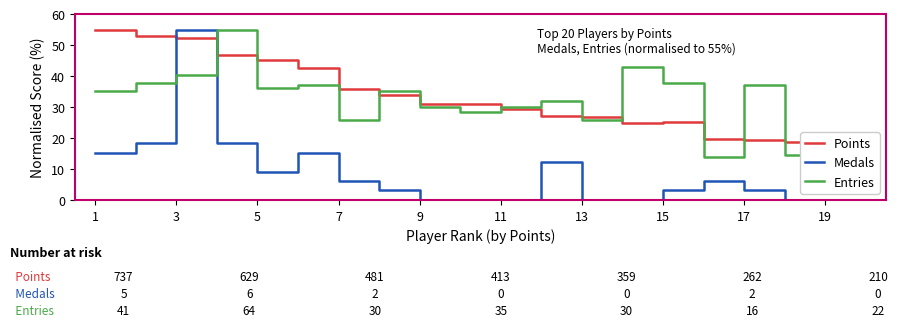

Does the chart display data point markers on the line(s)?

No